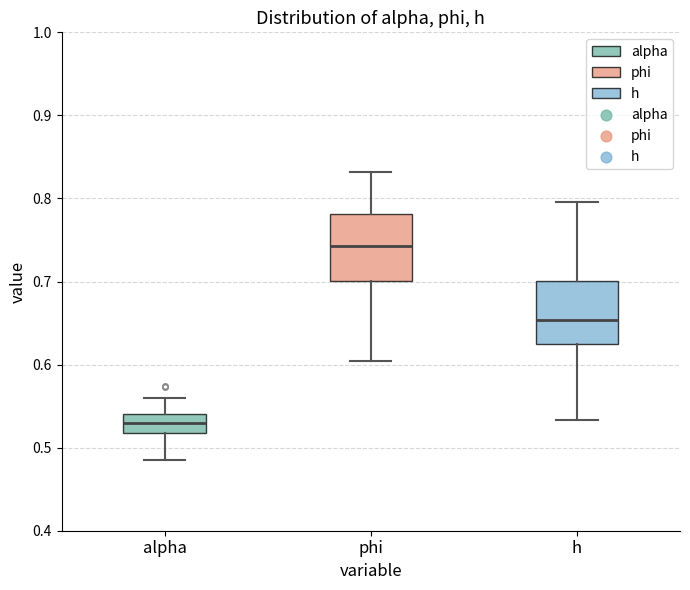

Reading left to right, transcribe this box plot: for each box, give where its median line is, the range the box spans, and where its two whiskers end, as read against the y-axis. The values are not printed on the chart, so give them approximately, as read against the axis.

alpha: median 0.53, box 0.52 to 0.54, whiskers 0.49 to 0.56
phi: median 0.74, box 0.70 to 0.78, whiskers 0.60 to 0.83
h: median 0.65, box 0.62 to 0.70, whiskers 0.53 to 0.80